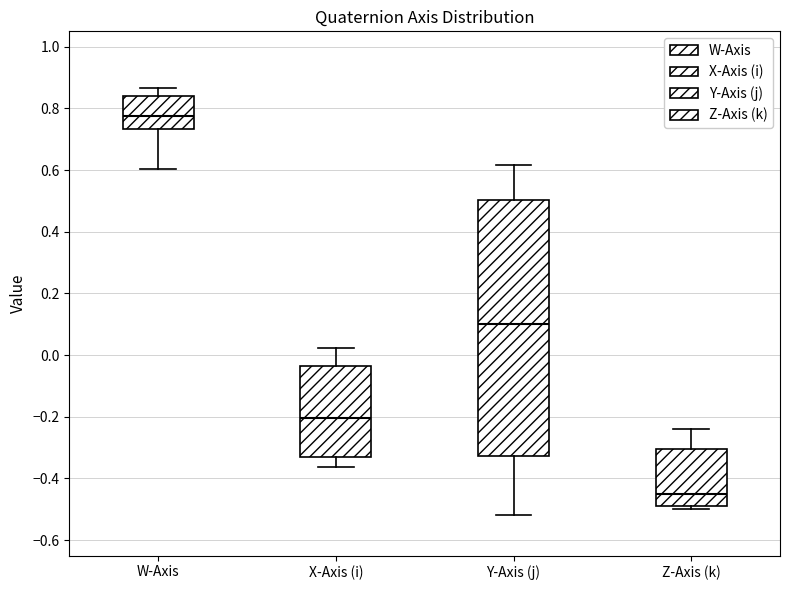

Reading left to right, transcribe this box plot: for each box, give where its median line is, the range the box spans, and where its two whiskers end, as read against the y-axis. The values are not printed on the chart, so give them approximately, as read against the axis.

W-Axis: median 0.78, box 0.74 to 0.84, whiskers 0.60 to 0.86
X-Axis (i): median -0.20, box -0.32 to -0.04, whiskers -0.36 to 0.02
Y-Axis (j): median 0.10, box -0.32 to 0.50, whiskers -0.52 to 0.62
Z-Axis (k): median -0.44, box -0.50 to -0.30, whiskers -0.50 (just below the box's lower edge) to -0.24